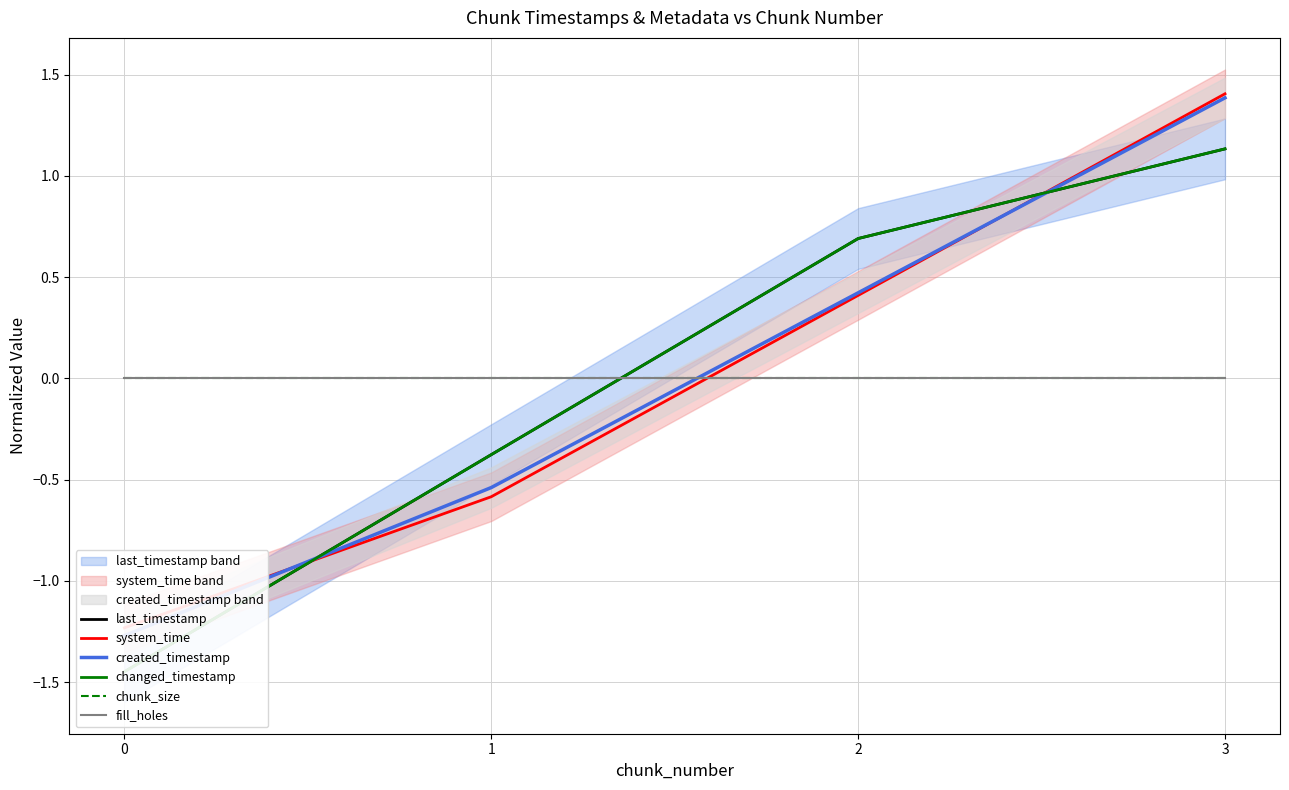

True or false: fill_holes has more than 1 interior local peaks.

False